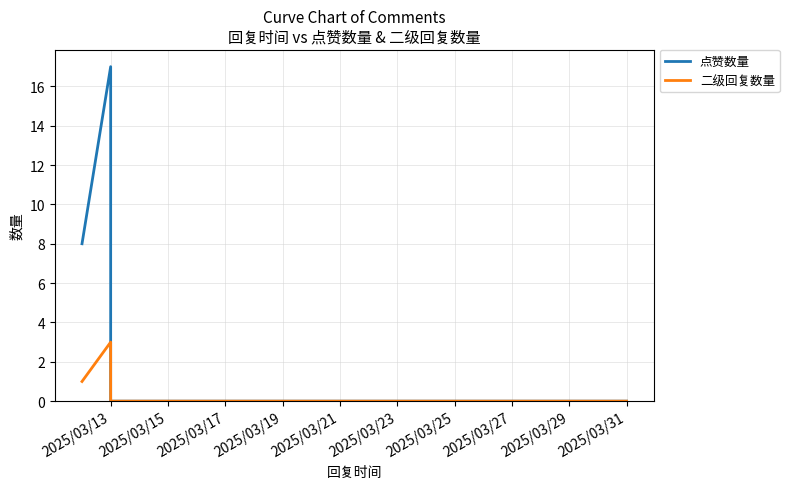

True or false: 点赞数量 and 二级回复数量 cross at least once.

False